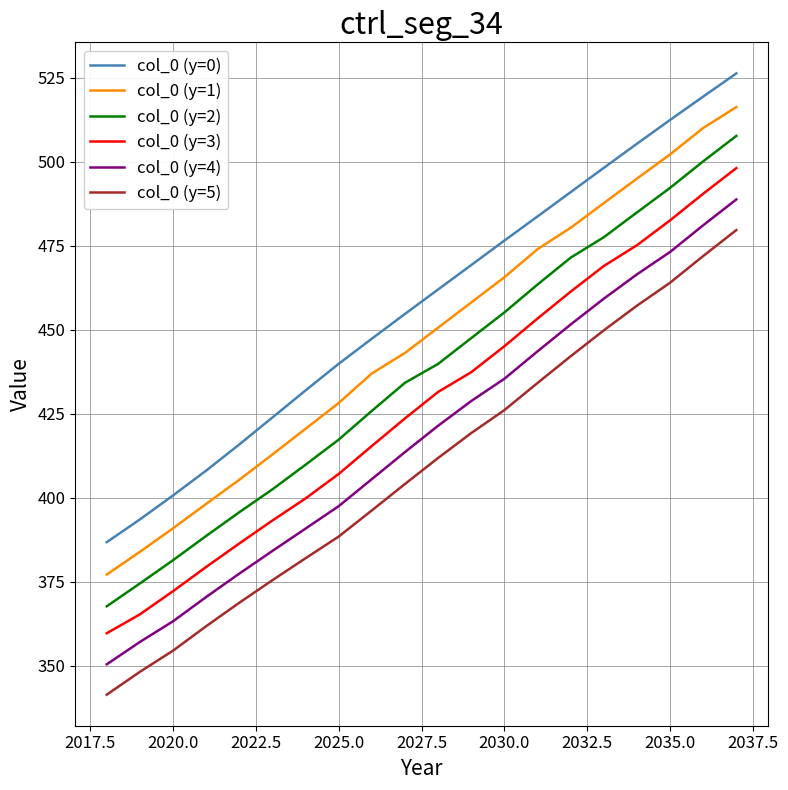

True or false: col_0 (y=2) and col_0 (y=0) intersect in this chart.

False